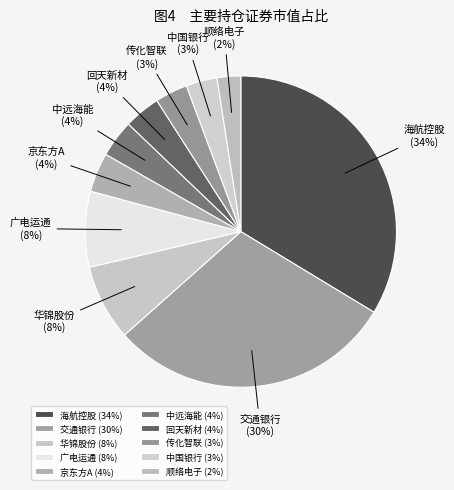

How many slices are in this pie chart?

10